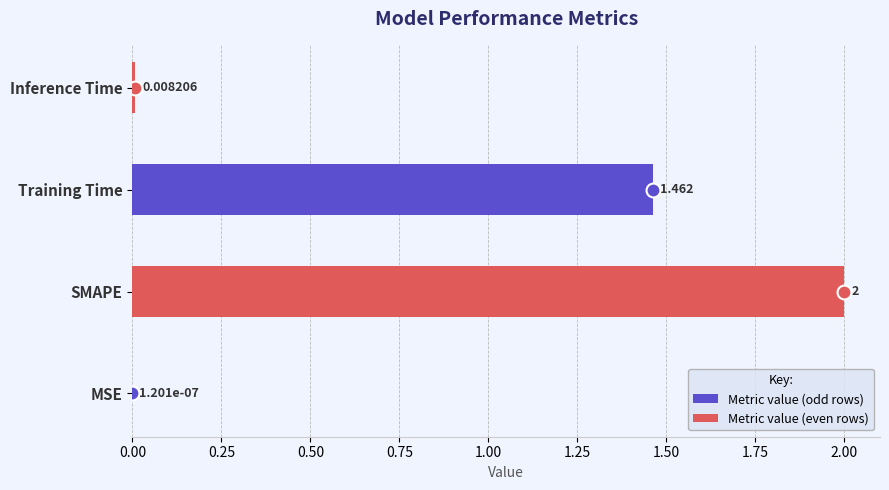

Which has a higher value, Training Time or SMAPE?

SMAPE